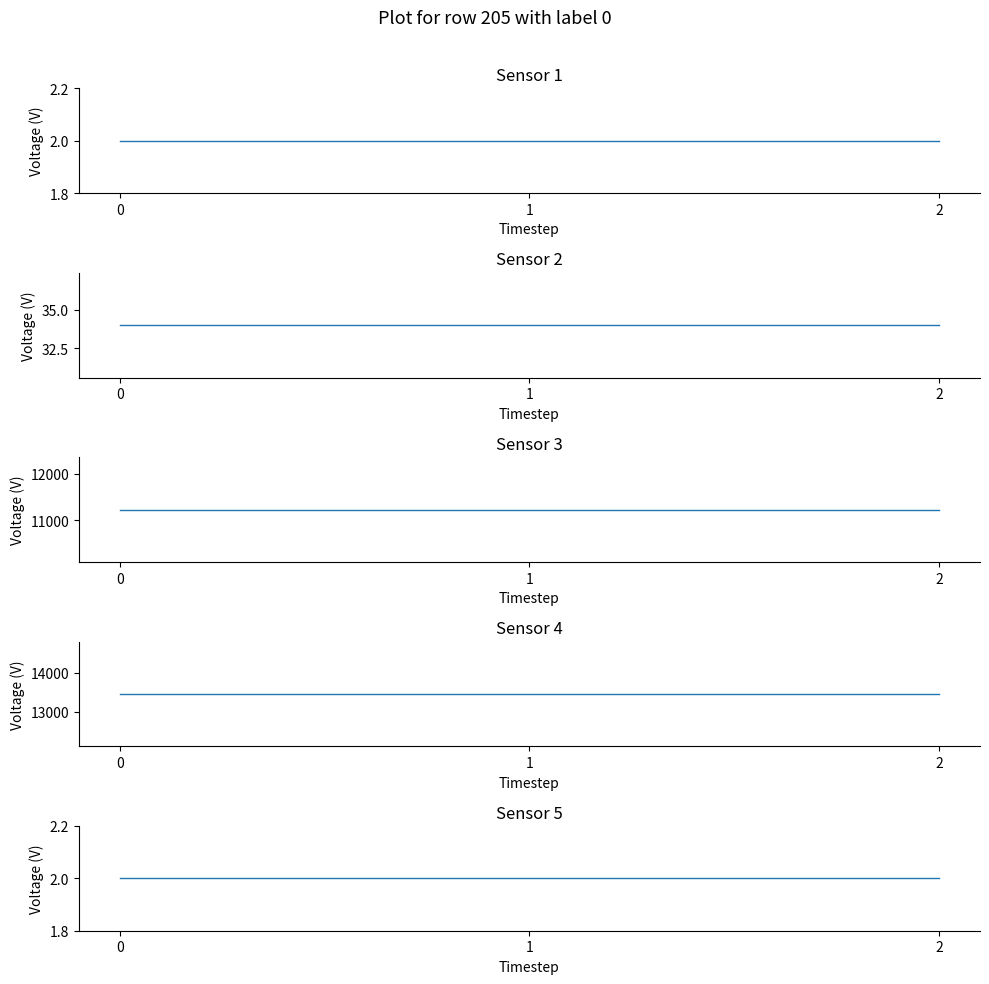

The col_4 series shows 11234 at 0. True or false?

True